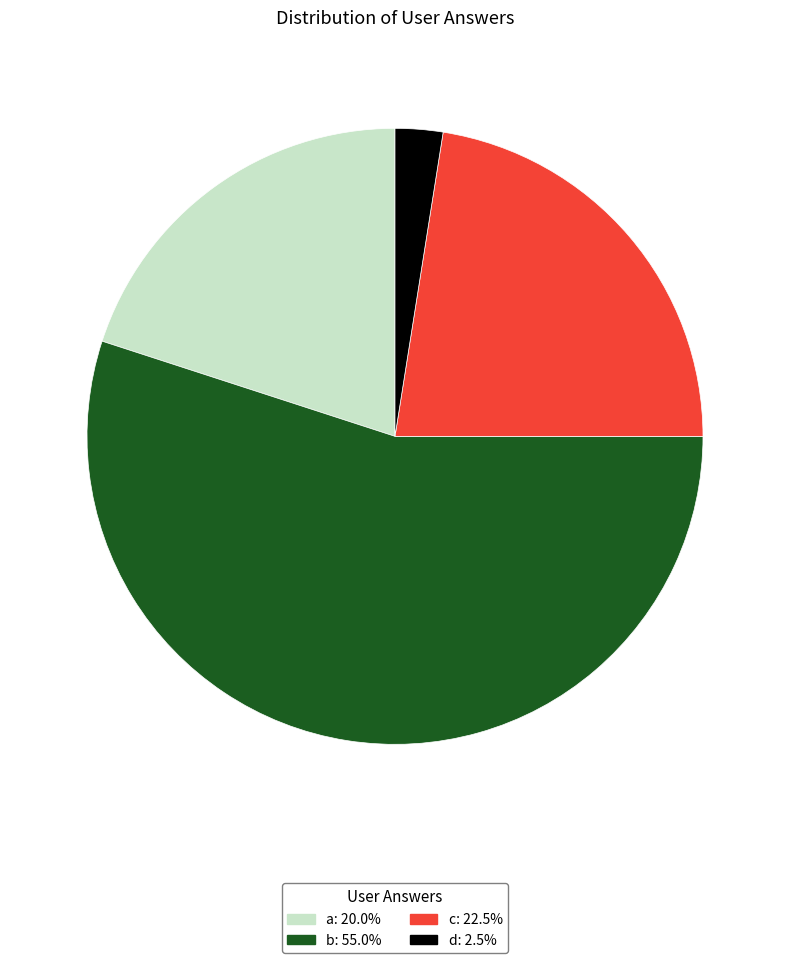

What is the ratio of the value at b to the value at c?

2.4